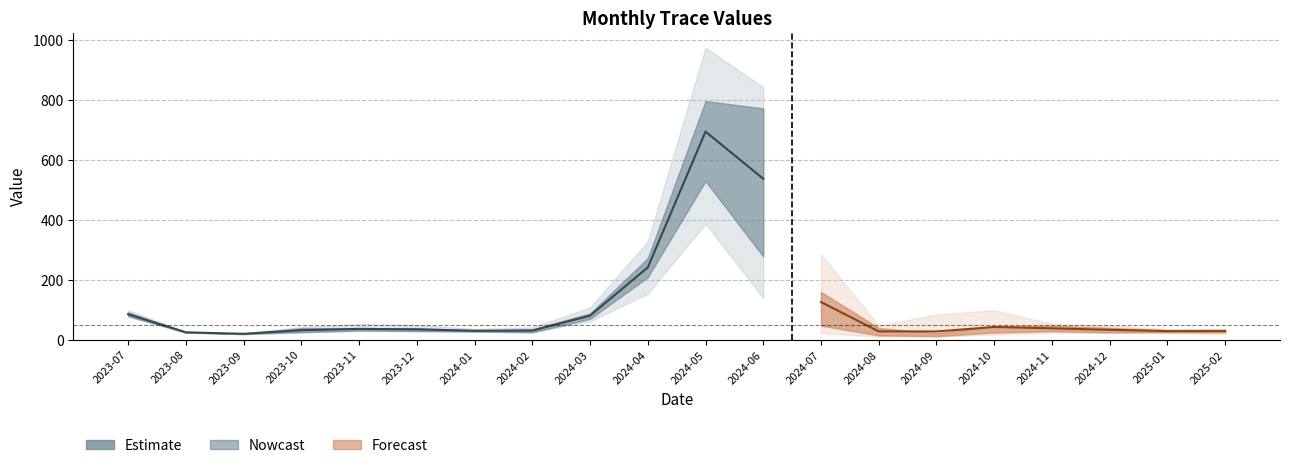

Reading left to right, transcribe all the data shown in this chart.

Trace1: 83.1	24.9	22.5	25.4	31.3	29.8	28.0	27.0	77.7	198.7	387.9	140.2	22.9	12.3	11.2	18.2	24.4	23.7	23.1	19.8
Trace2: 96.2	28.5	19.9	25.2	30.1	30.1	28.9	25.6	61.8	245.0	798.3	680.5	166.6	32.5	22.3	44.4	36.6	29.9	27.8	24.6
Trace3: 79.5	24.9	21.7	42.9	36.5	30.5	28.1	25.7	79.1	241.1	451.3	177.0	24.3	11.6	11.3	23.9	27.4	24.0	25.7	35.0
Trace4: 80.2	25.3	19.4	30.6	32.8	30.0	31.2	42.3	108.5	155.0	791.1	842.7	285.5	48.4	23.0	46.6	42.4	42.6	32.9	37.4
Trace5: 99.1	25.4	20.1	43.2	39.8	42.8	32.5	37.8	68.1	329.4	764.9	582.4	118.3	25.1	18.5	28.5	53.5	48.2	36.2	28.6
Trace6: 77.8	24.8	20.5	29.4	53.0	49.9	37.3	30.5	92.0	282.6	974.4	802.5	141.8	42.8	85.2	99.4	49.9	35.4	33.1	32.9